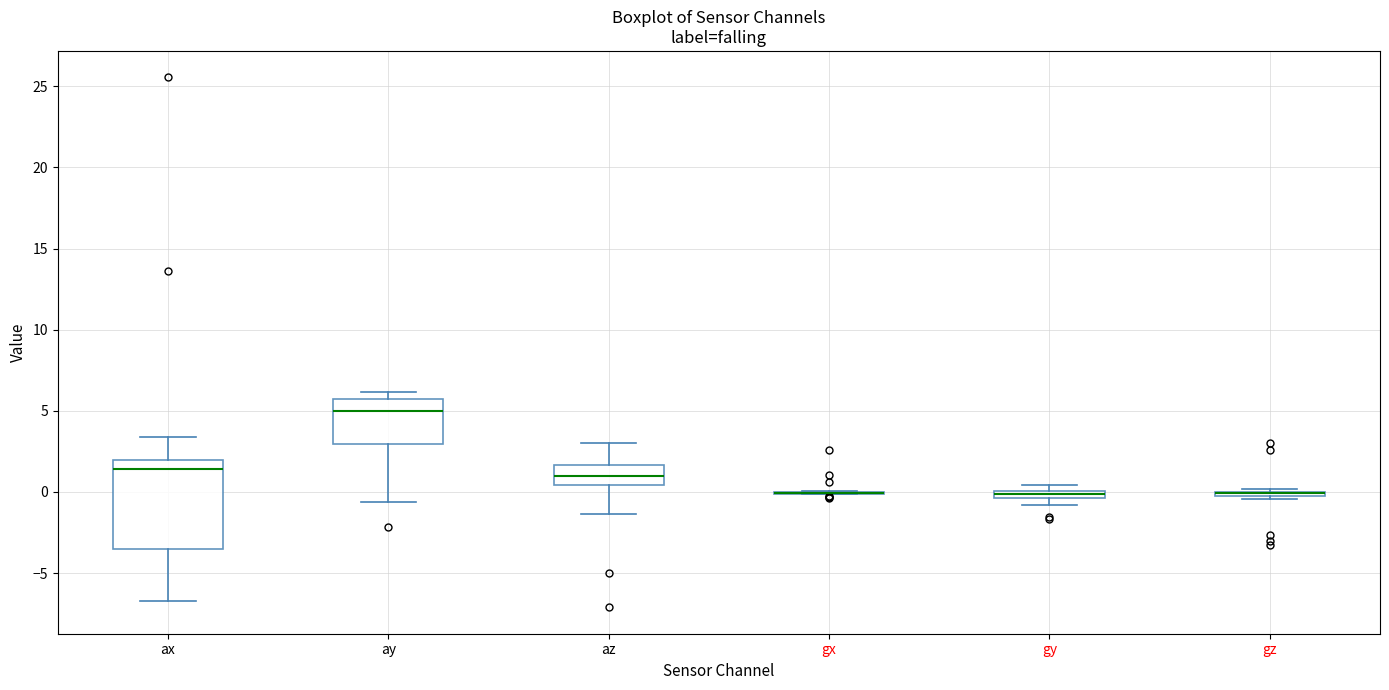

Where does the lower whisker of the box for az end on the y-axis? The values are not printed on the chart, so give them approximately, as read against the axis.

-1.5